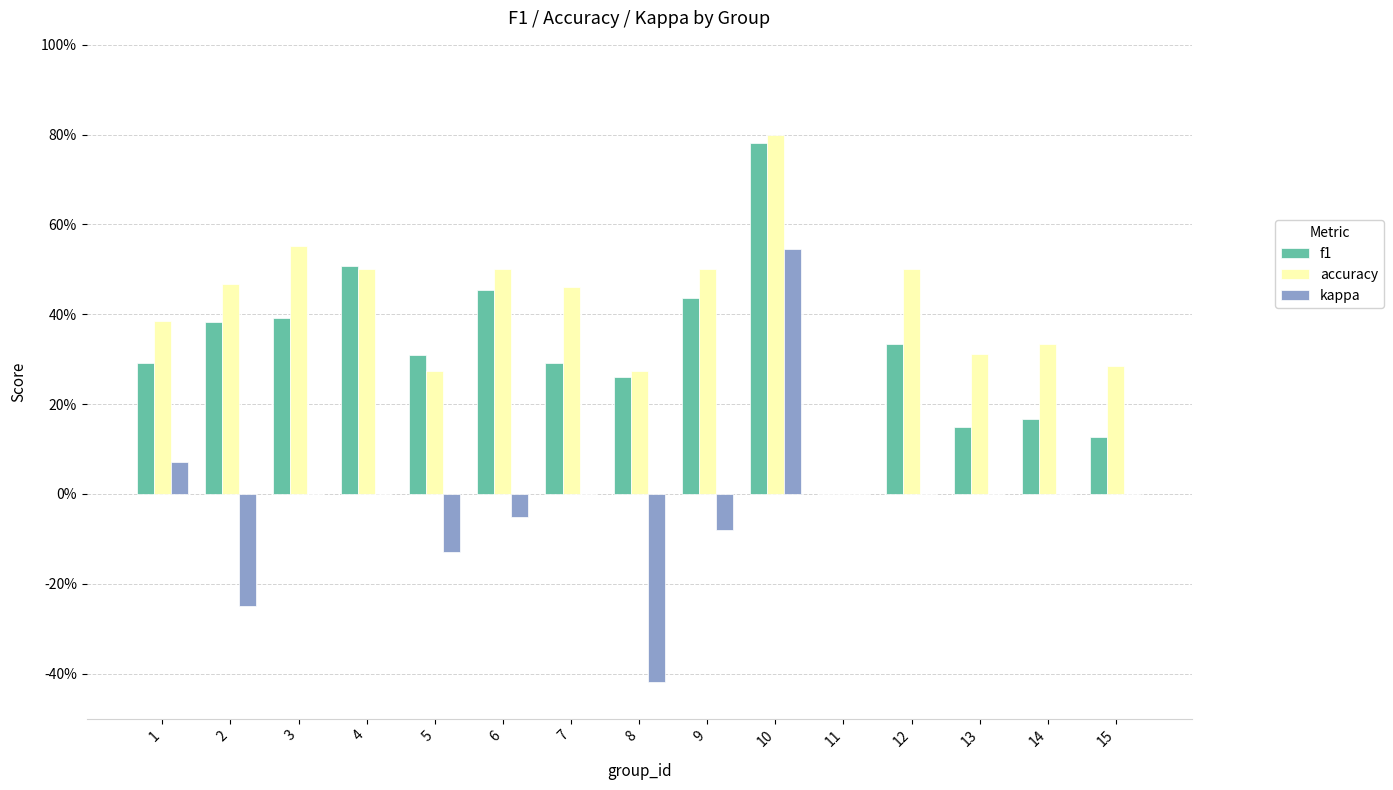

Does the chart contain stacked bars?

No